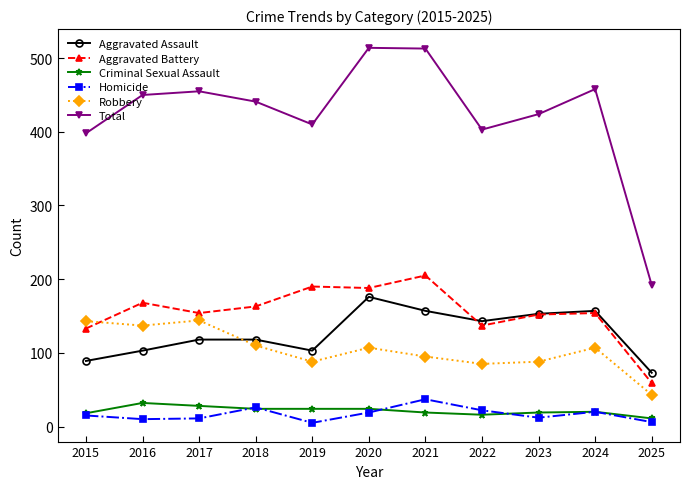

Where do Robbery and Aggravated Assault first cross each other?

2017 and 2018